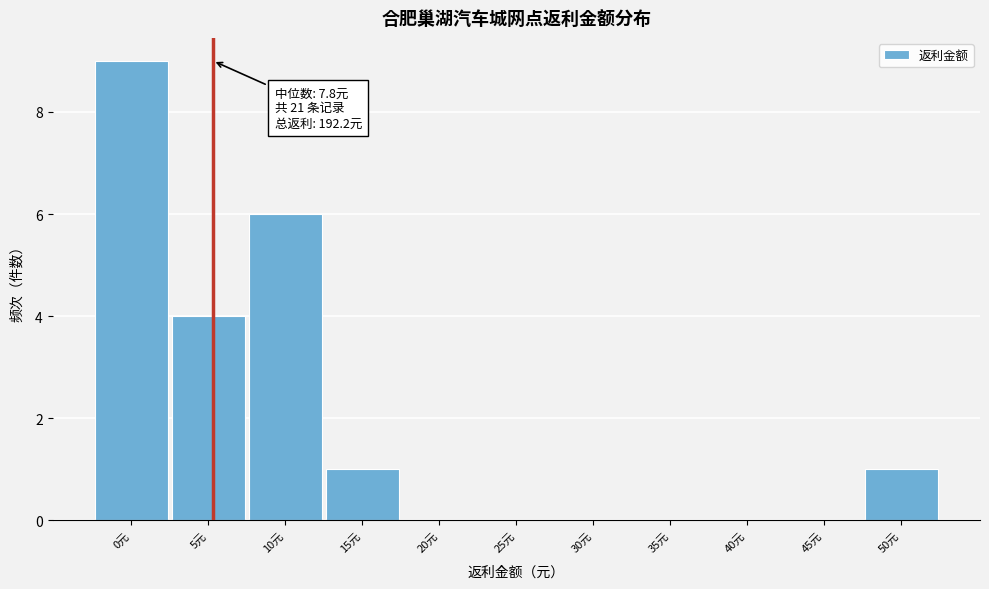

Reading left to right, transcribe all the data shown in this chart.

0元=9	5元=4	10元=6	15元=1	20元=0	25元=0	30元=0	35元=0	40元=0	45元=0	50元=1